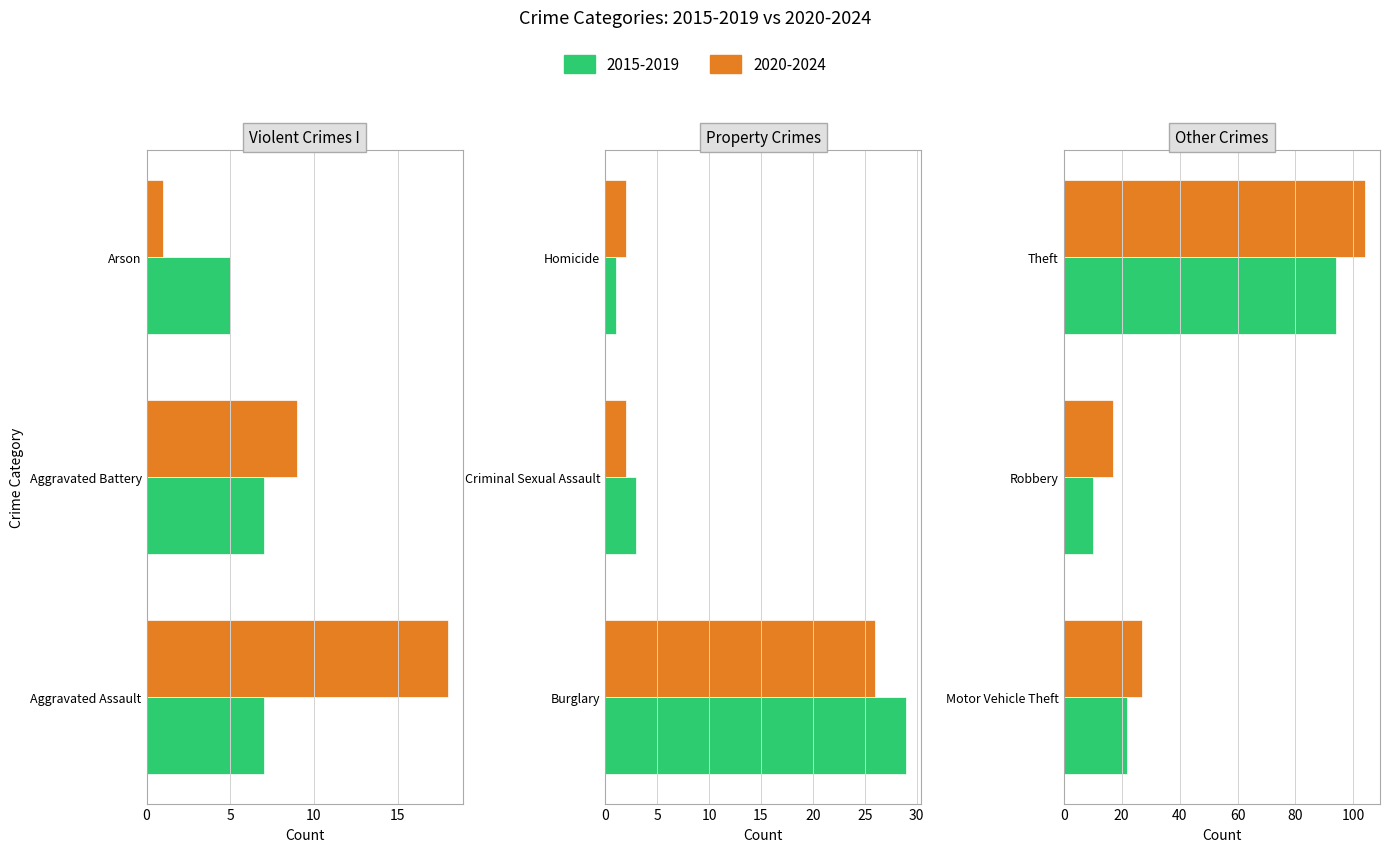

The value of 2020-2024 at Arson is 2. True or false?

False